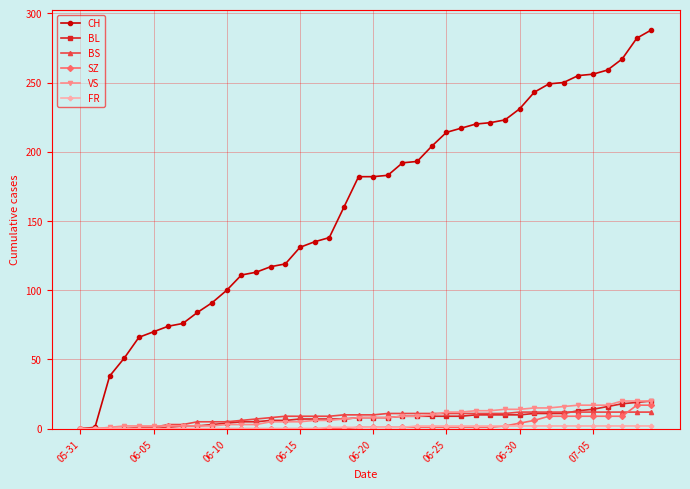

Which series has the largest total across all categories?

CH